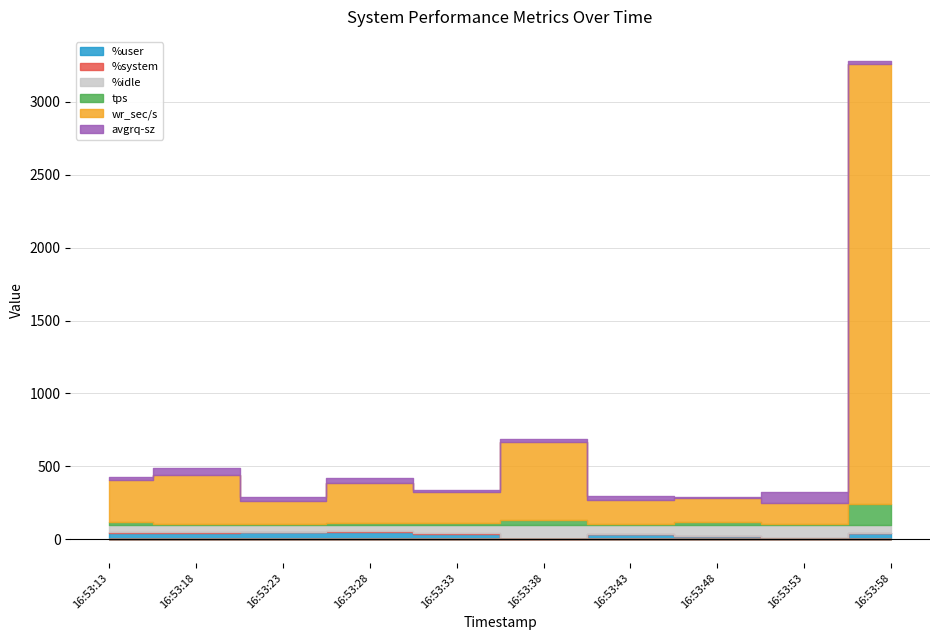

At which label does tps reach its minimum?

16:53:53